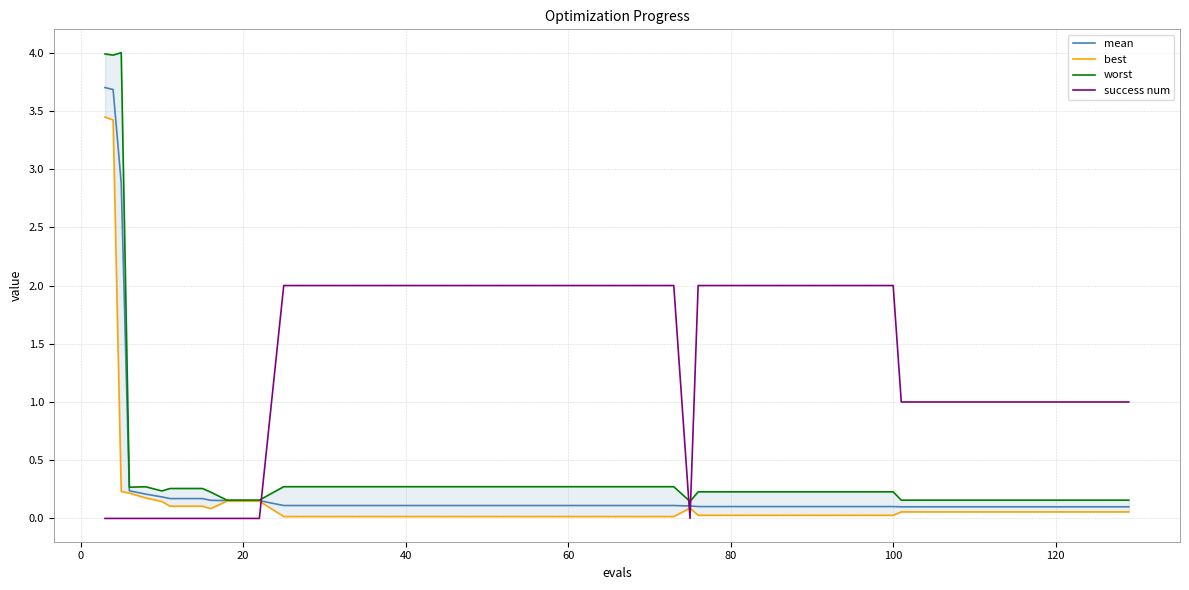

What is the sum of all best values?

9.2